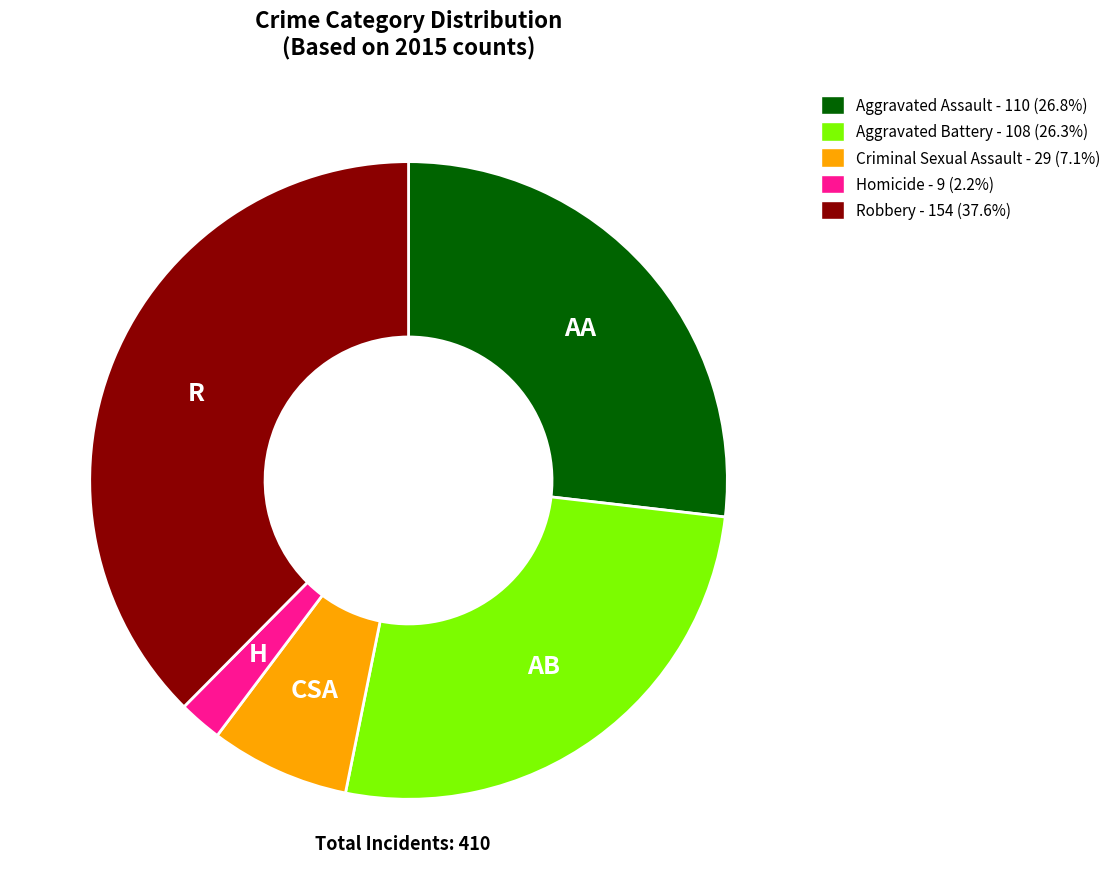

Which category has the biggest portion of the pie?

Robbery